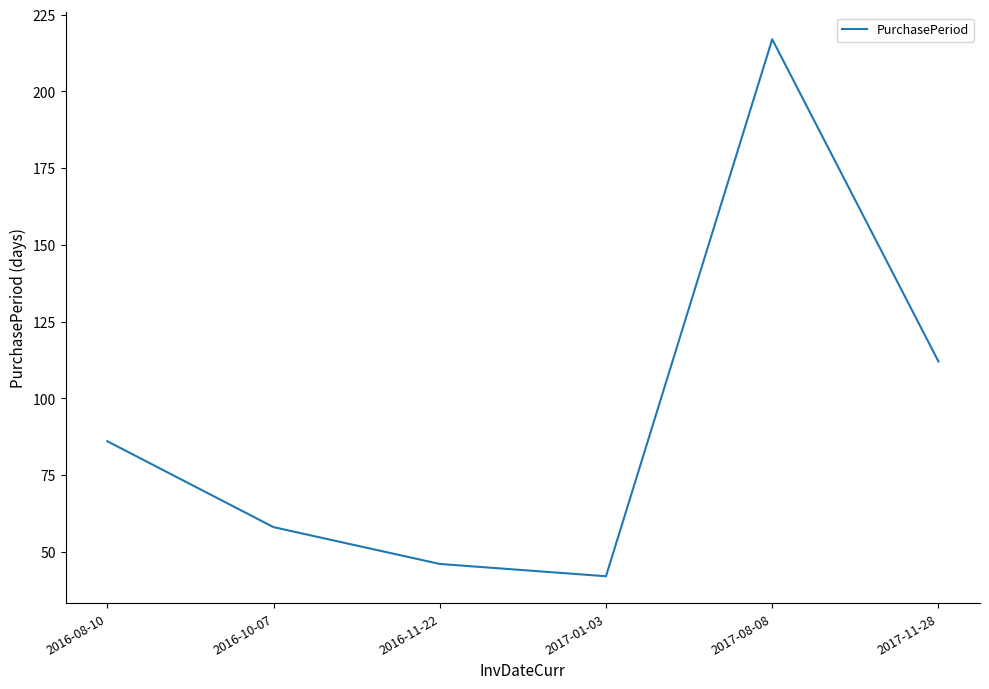

What is the change in value from 2016-11-22 to 2017-08-08?

+171